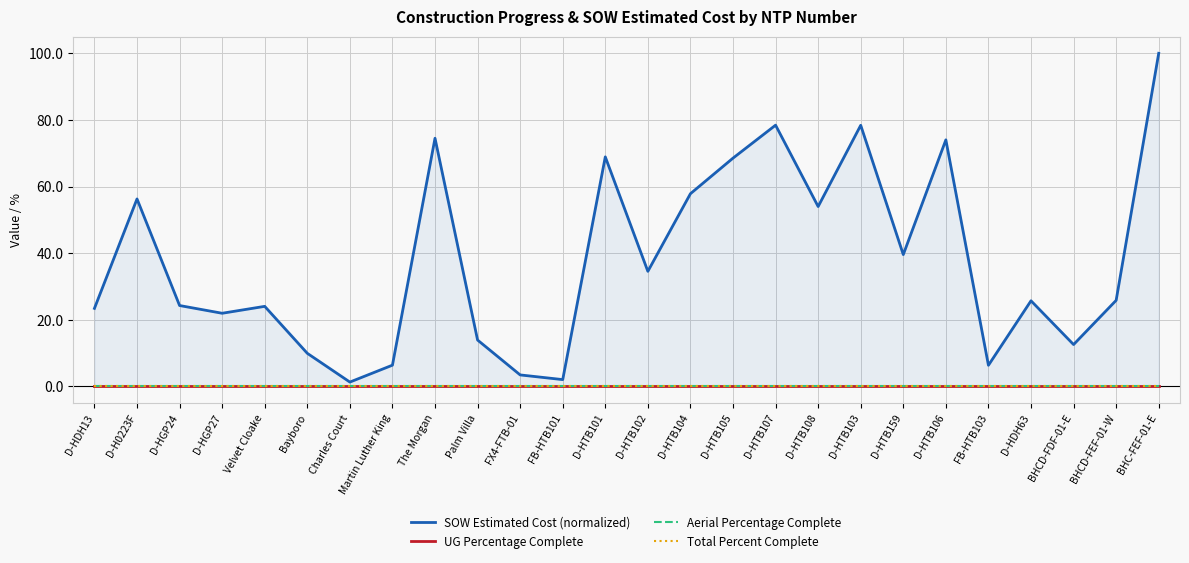

Reading left to right, what are all the values shown in this chart?

SOW Estimated Cost (normalized): D-HDH13=23.4	D-H0223F=56.3	D-HGP24=24.3	D-HGP27=22.0	Velvet Cloake=24.0	Bayboro=10.0	Charles Court=1.3	Martin Luther King=6.4	The Morgan=74.5	Palm Villa=13.9	FX4-FTB-01=3.5	FB-HTB101=2.1	D-HTB101=68.9	D-HTB102=34.6	D-HTB104=57.9	D-HTB105=68.5	D-HTB107=78.4	D-HTB108=54.0	D-HTB103=78.4	D-HTB159=39.6	D-HTB106=74.0	FB-HTB103=6.4	D-HDH63=25.7	BHCD-FDF-01-E=12.6	BHCD-FEF-01-W=25.8	BHC-FEF-01-E=100.0
UG Percentage Complete: D-HDH13=0.0	D-H0223F=0.0	D-HGP24=0.0	D-HGP27=0.0	Velvet Cloake=0.0	Bayboro=0.0	Charles Court=0.0	Martin Luther King=0.0	The Morgan=0.0	Palm Villa=0.0	FX4-FTB-01=0.0	FB-HTB101=0.0	D-HTB101=0.0	D-HTB102=0.0	D-HTB104=0.0	D-HTB105=0.0	D-HTB107=0.0	D-HTB108=0.0	D-HTB103=0.0	D-HTB159=0.0	D-HTB106=0.0	FB-HTB103=0.0	D-HDH63=0.0	BHCD-FDF-01-E=0.0	BHCD-FEF-01-W=0.0	BHC-FEF-01-E=0.0
Aerial Percentage Complete: D-HDH13=0.0	D-H0223F=0.0	D-HGP24=0.0	D-HGP27=0.0	Velvet Cloake=0.0	Bayboro=0.0	Charles Court=0.0	Martin Luther King=0.0	The Morgan=0.0	Palm Villa=0.0	FX4-FTB-01=0.0	FB-HTB101=0.0	D-HTB101=0.0	D-HTB102=0.0	D-HTB104=0.0	D-HTB105=0.0	D-HTB107=0.0	D-HTB108=0.0	D-HTB103=0.0	D-HTB159=0.0	D-HTB106=0.0	FB-HTB103=0.0	D-HDH63=0.0	BHCD-FDF-01-E=0.0	BHCD-FEF-01-W=0.0	BHC-FEF-01-E=0.0
Total Percent Complete: D-HDH13=0.0	D-H0223F=0.0	D-HGP24=0.0	D-HGP27=0.0	Velvet Cloake=0.0	Bayboro=0.0	Charles Court=0.0	Martin Luther King=0.0	The Morgan=0.0	Palm Villa=0.0	FX4-FTB-01=0.0	FB-HTB101=0.0	D-HTB101=0.0	D-HTB102=0.0	D-HTB104=0.0	D-HTB105=0.0	D-HTB107=0.0	D-HTB108=0.0	D-HTB103=0.0	D-HTB159=0.0	D-HTB106=0.0	FB-HTB103=0.0	D-HDH63=0.0	BHCD-FDF-01-E=0.0	BHCD-FEF-01-W=0.0	BHC-FEF-01-E=0.0